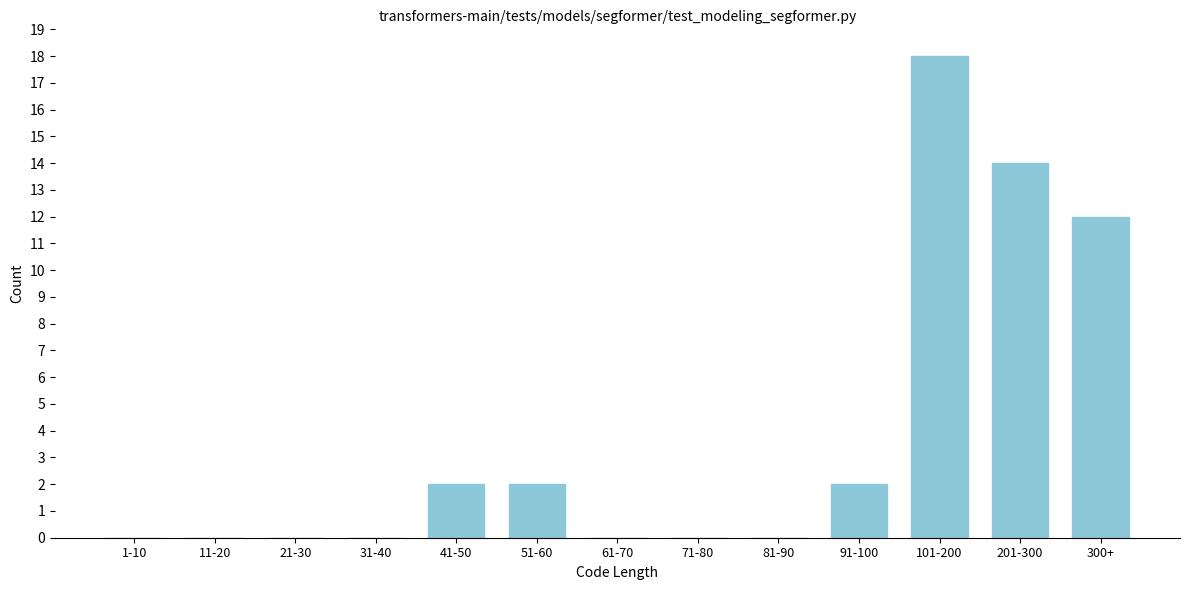

Reading right to left, transcribe all the data shown in this chart.

300+=12	201-300=14	101-200=18	91-100=2	81-90=0	71-80=0	61-70=0	51-60=2	41-50=2	31-40=0	21-30=0	11-20=0	1-10=0